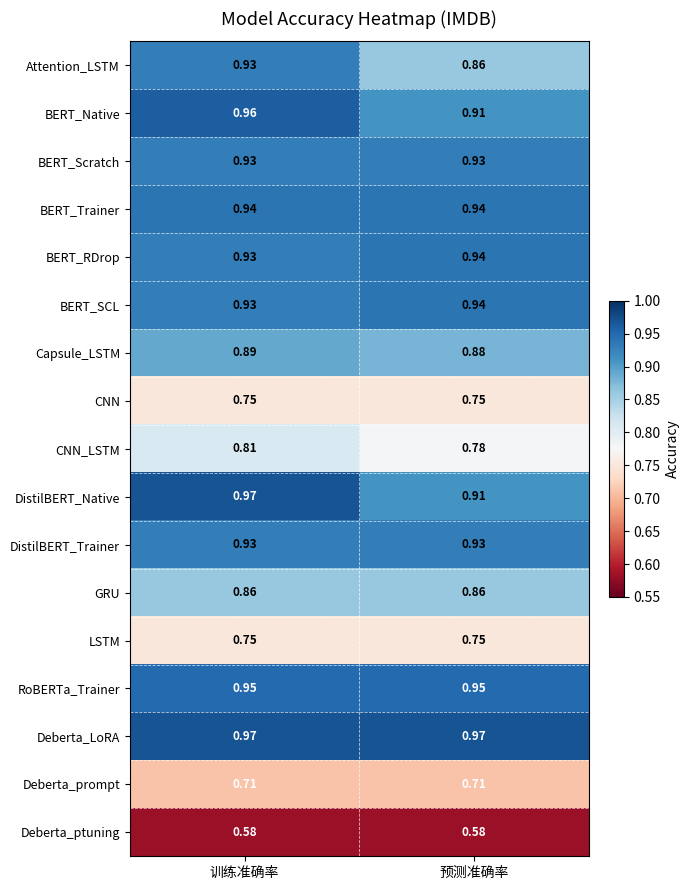

At which label does BERT_SCL reach its peak?

预测准确率